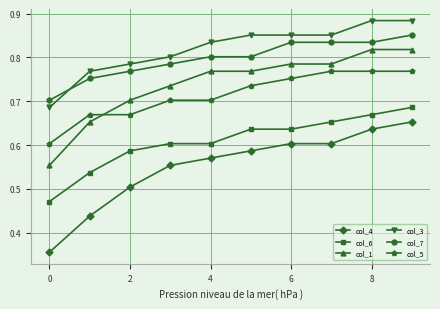

Count the col_7 values in the range 0 to 1.

10